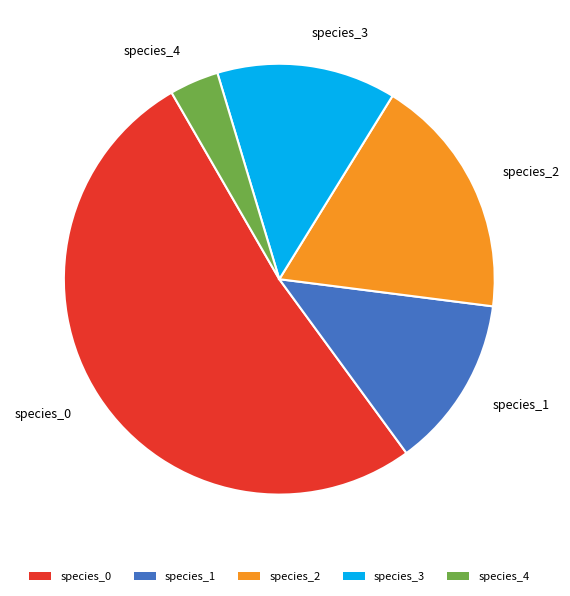

What is the largest slice in the pie chart?

species_0